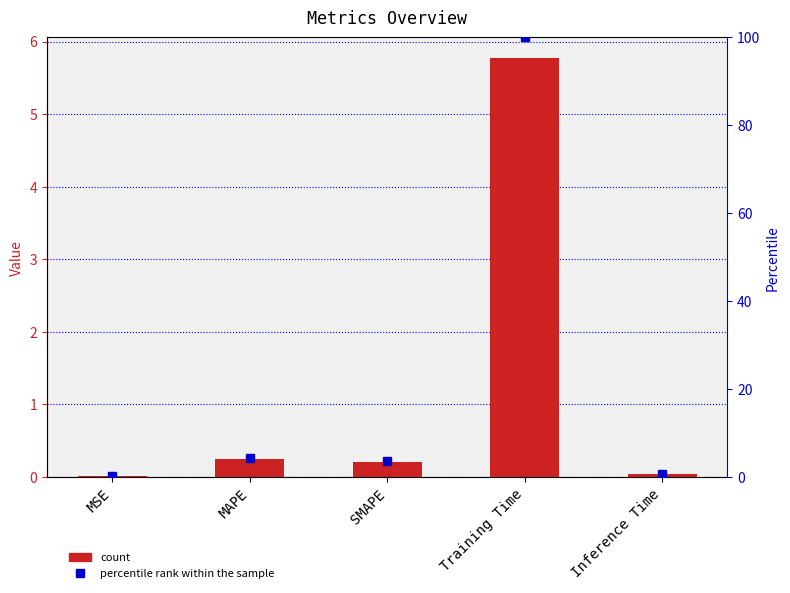

Which series has the largest range (max minus min)?

percentile rank within the sample